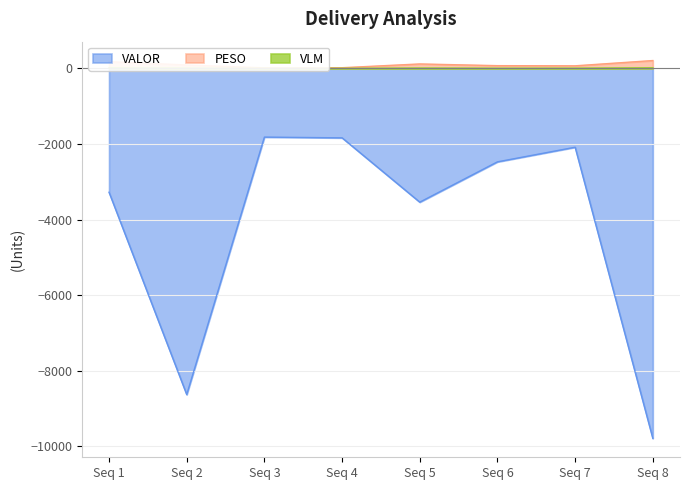

Which category has the lowest value in the VALOR series?

Seq 8